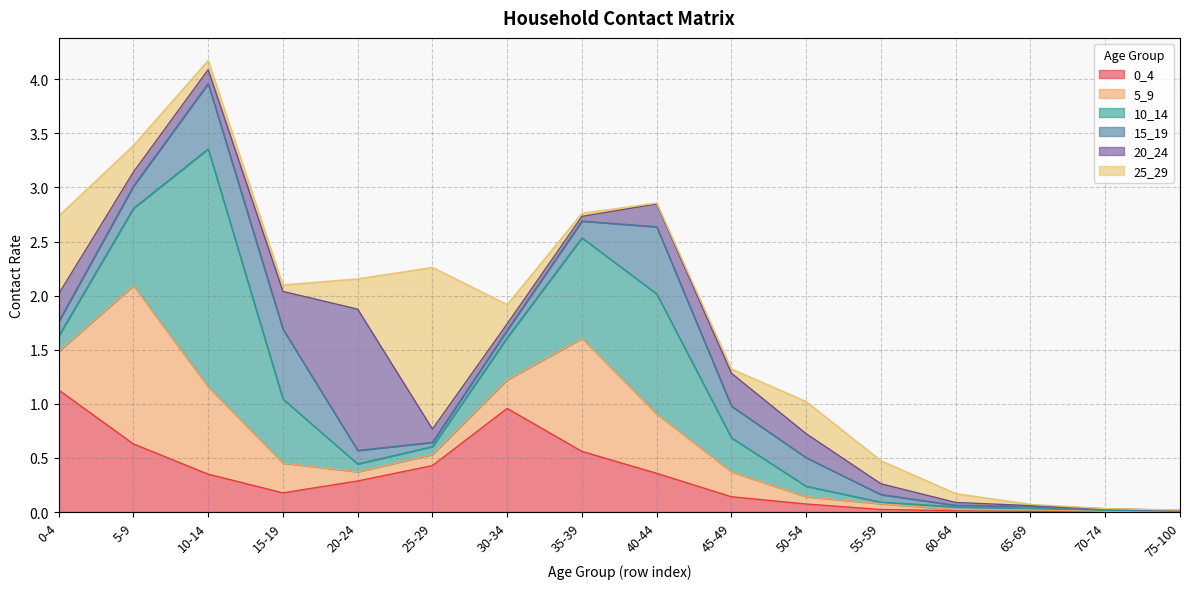

How many interior local valleys does the 25_29 series have?

3